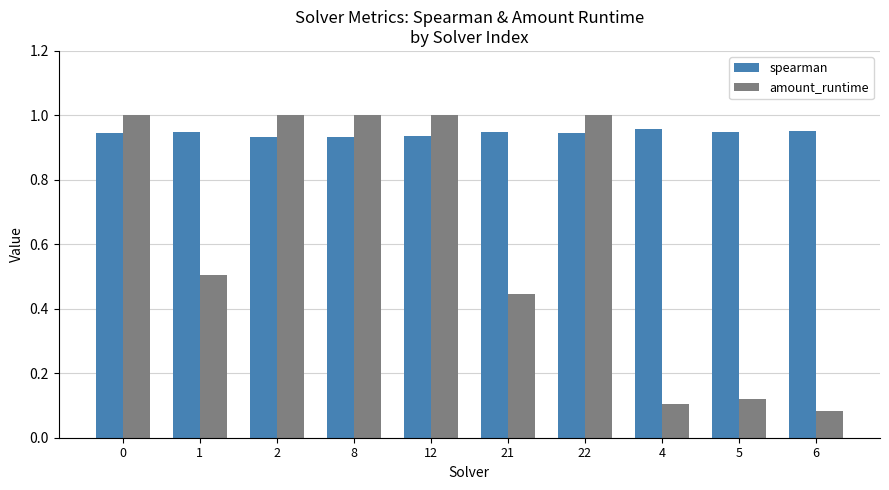

Is it true that amount_runtime equals 0.1 at 6?

True